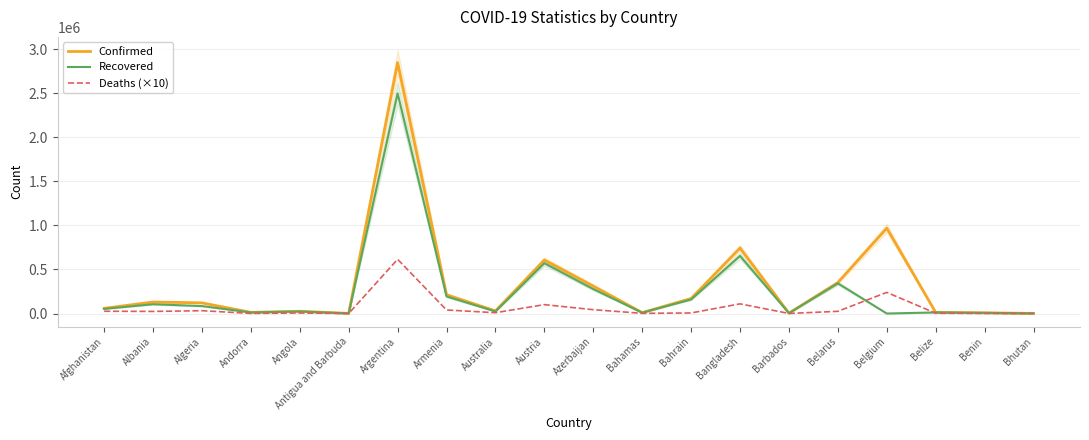

List the series in order of their peak value, lowest first.

Deaths (×10), Recovered, Confirmed